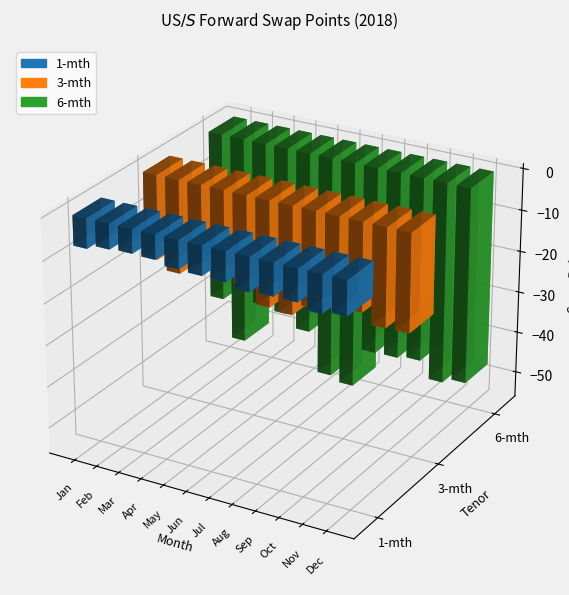

What is the total value across all series at 11?

-78.8